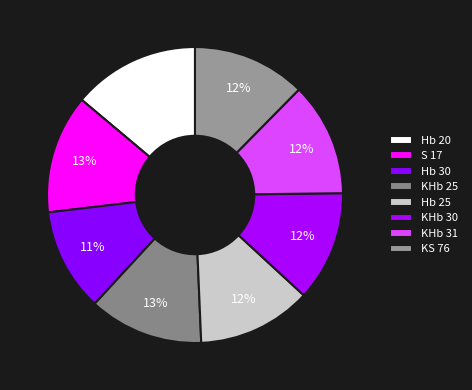

How much of the chart is everything except KHb 25?

87.5%